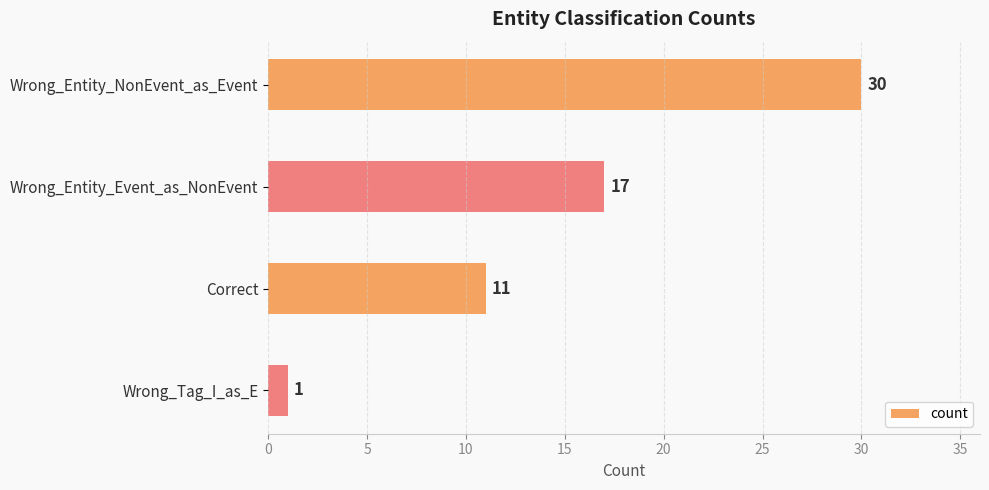

Rank the categories by value from highest to lowest.

Wrong_Entity_NonEvent_as_Event, Wrong_Entity_Event_as_NonEvent, Correct, Wrong_Tag_I_as_E